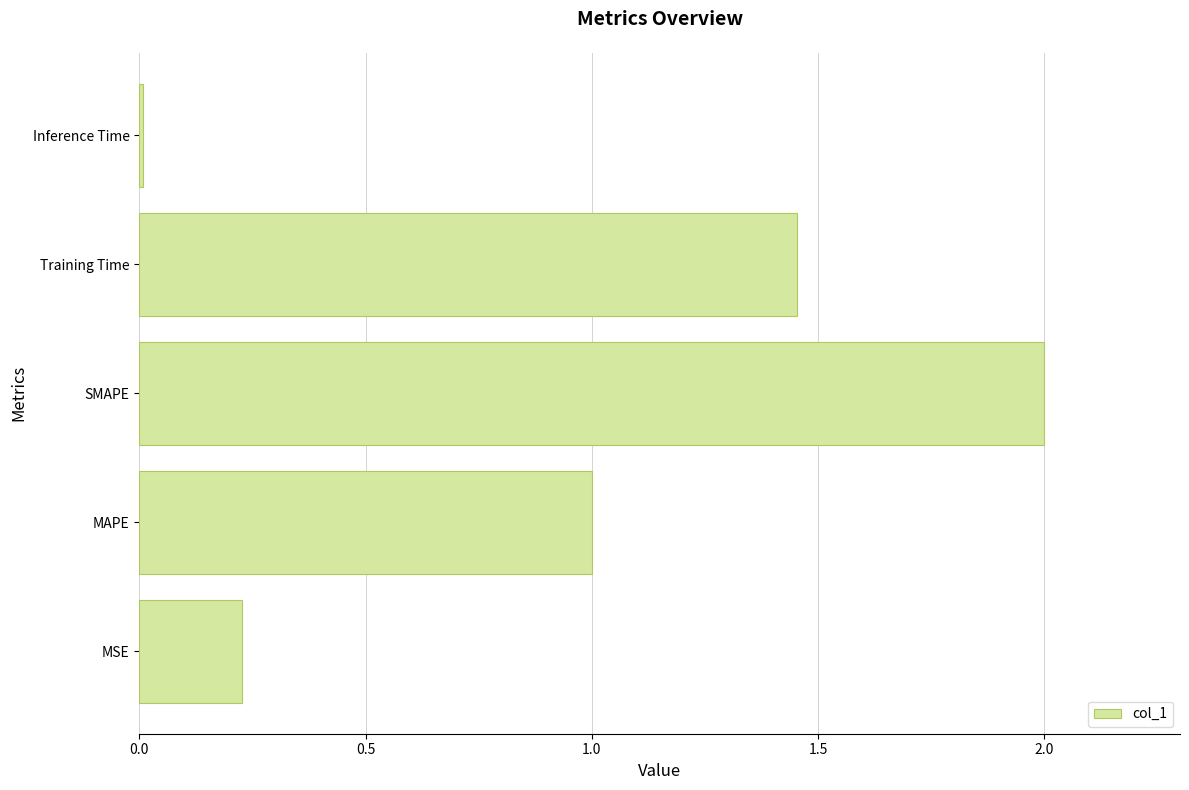

At which category does the chart reach its minimum across all series?

Inference Time